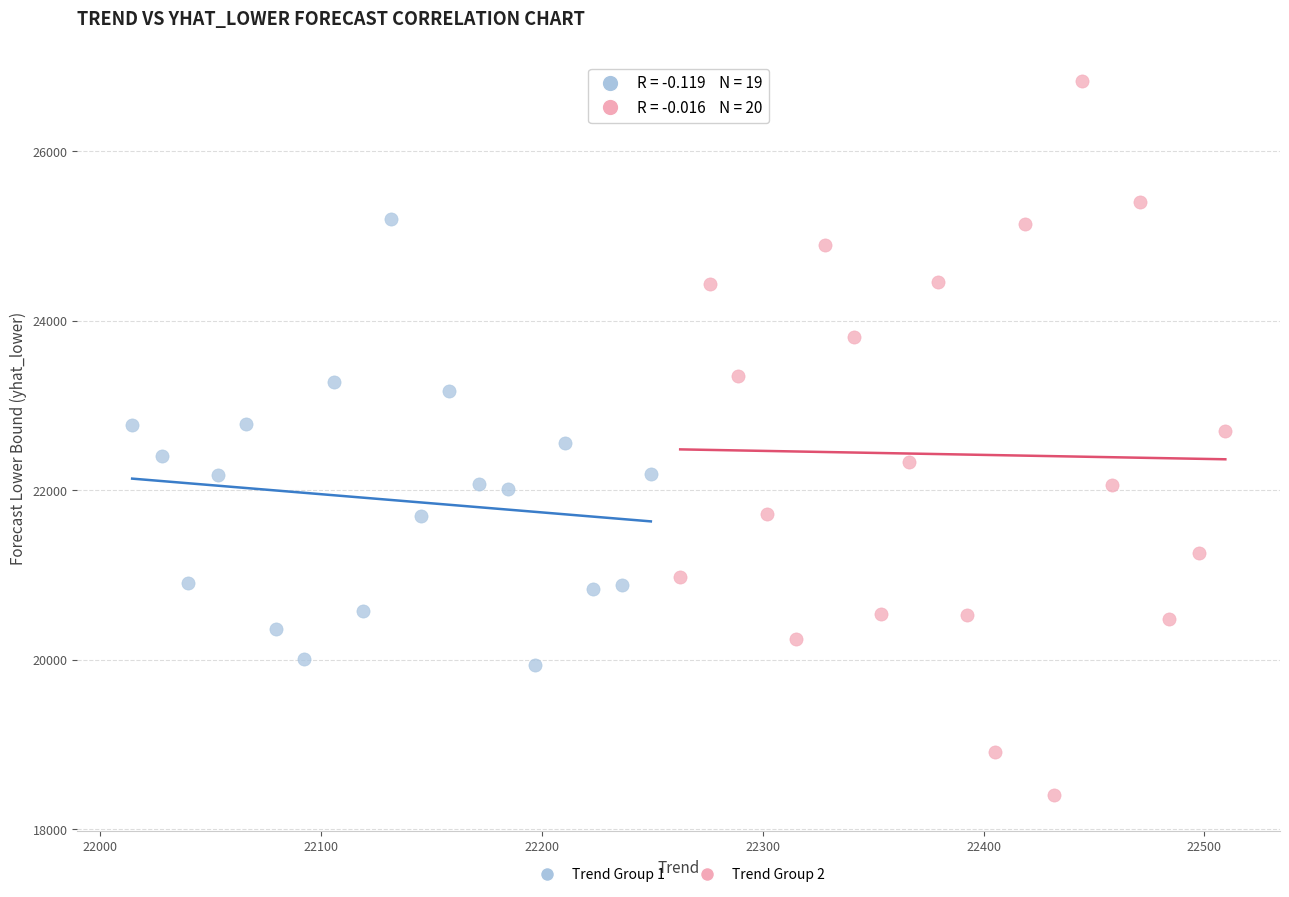

Which series has the largest Y range (max minus min)?

Trend Group 2